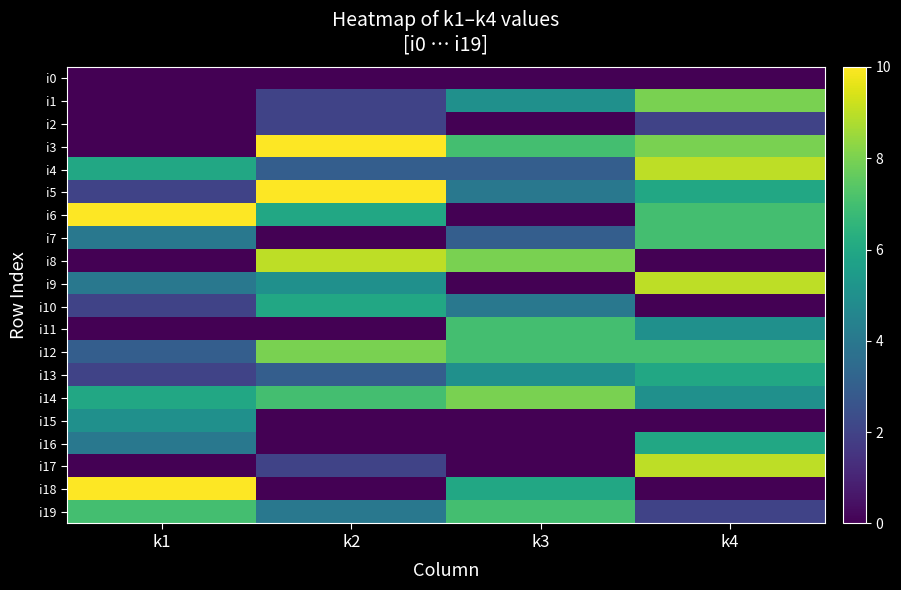

Between k1 and k3, which series saw the biggest shift?

i6